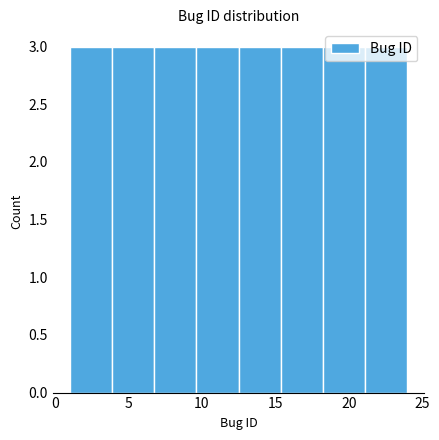

Reading left to right, list every bar in this chart as the range it spans on the x-axis followed by its height. Neither the bar edges nor the heights are printed on the chart, so give them approximately, as read against the axes.

1.0 to 4.0: 3
4.0 to 7.0: 3
7.0 to 9.5: 3
9.5 to 12.5: 3
12.5 to 15.5: 3
15.5 to 18.5: 3
18.5 to 21.0: 3
21.0 to 24.0: 3